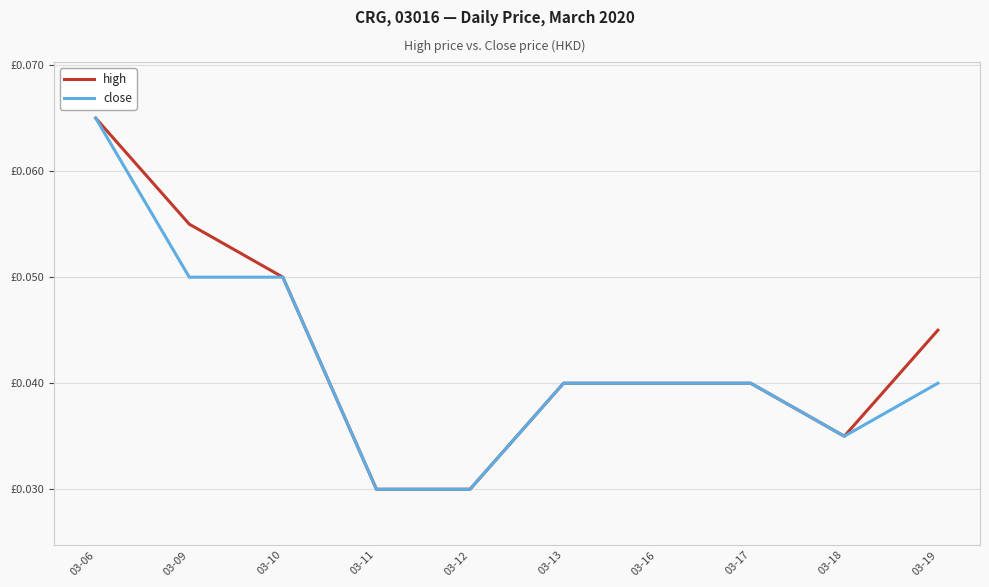

True or false: close has a value of 0.1 at 03-10.

False